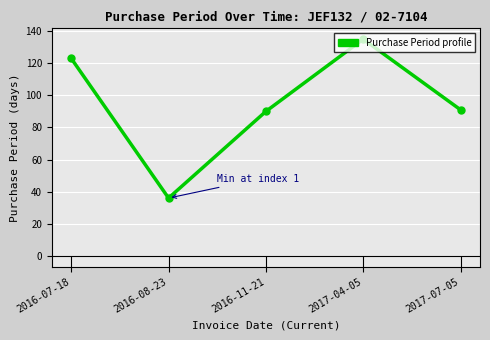

What is the change in value from 2016-11-21 to 2017-07-05?

+1